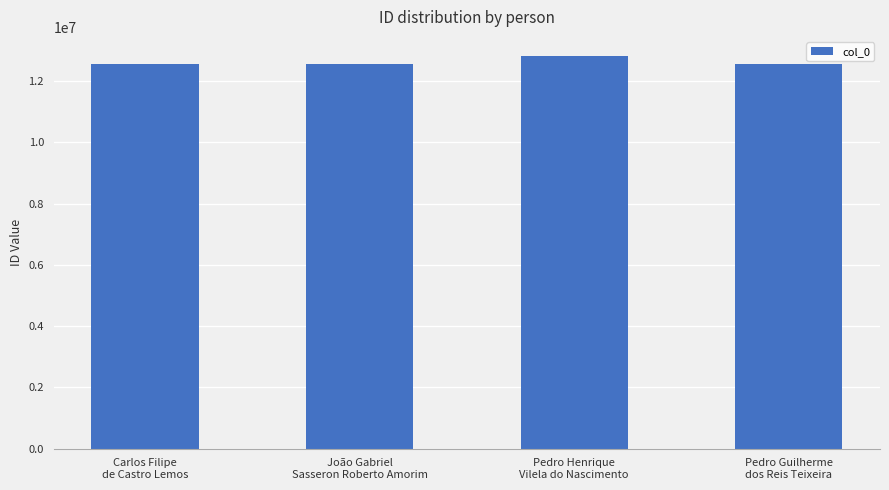

What position from the left is Pedro Guilherme
dos Reis Teixeira?

4